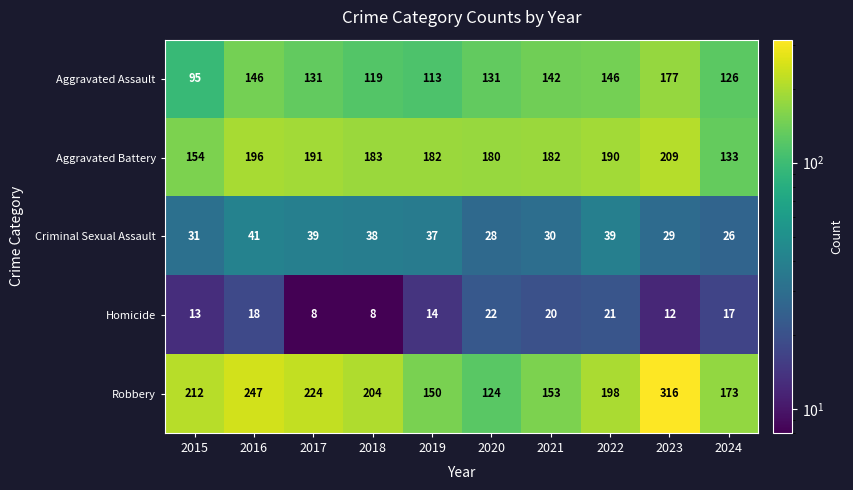

Rank the series by their maximum value, from lowest to highest.

Homicide, Criminal Sexual Assault, Aggravated Assault, Aggravated Battery, Robbery